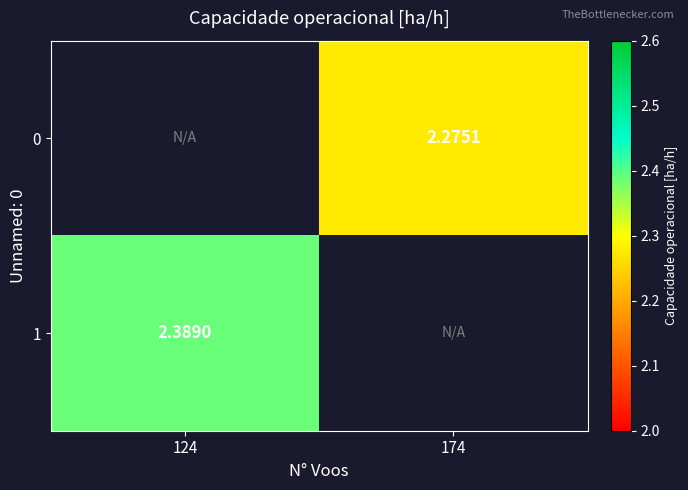

Is the value of 1 at 174 greater than the value of 0 at 174?

No